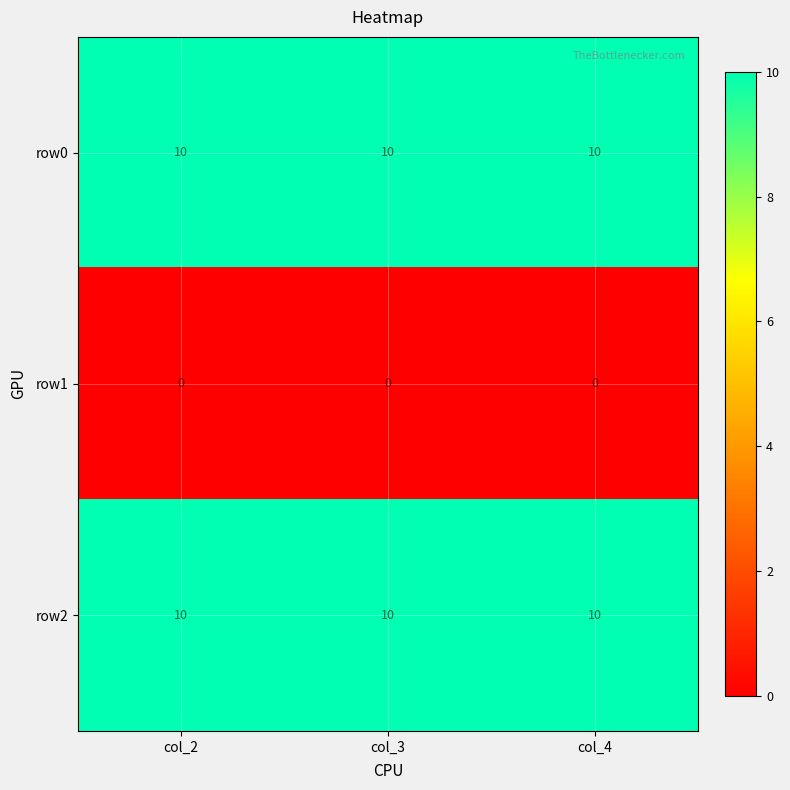

The row2 series shows 10 at col_2. True or false?

True